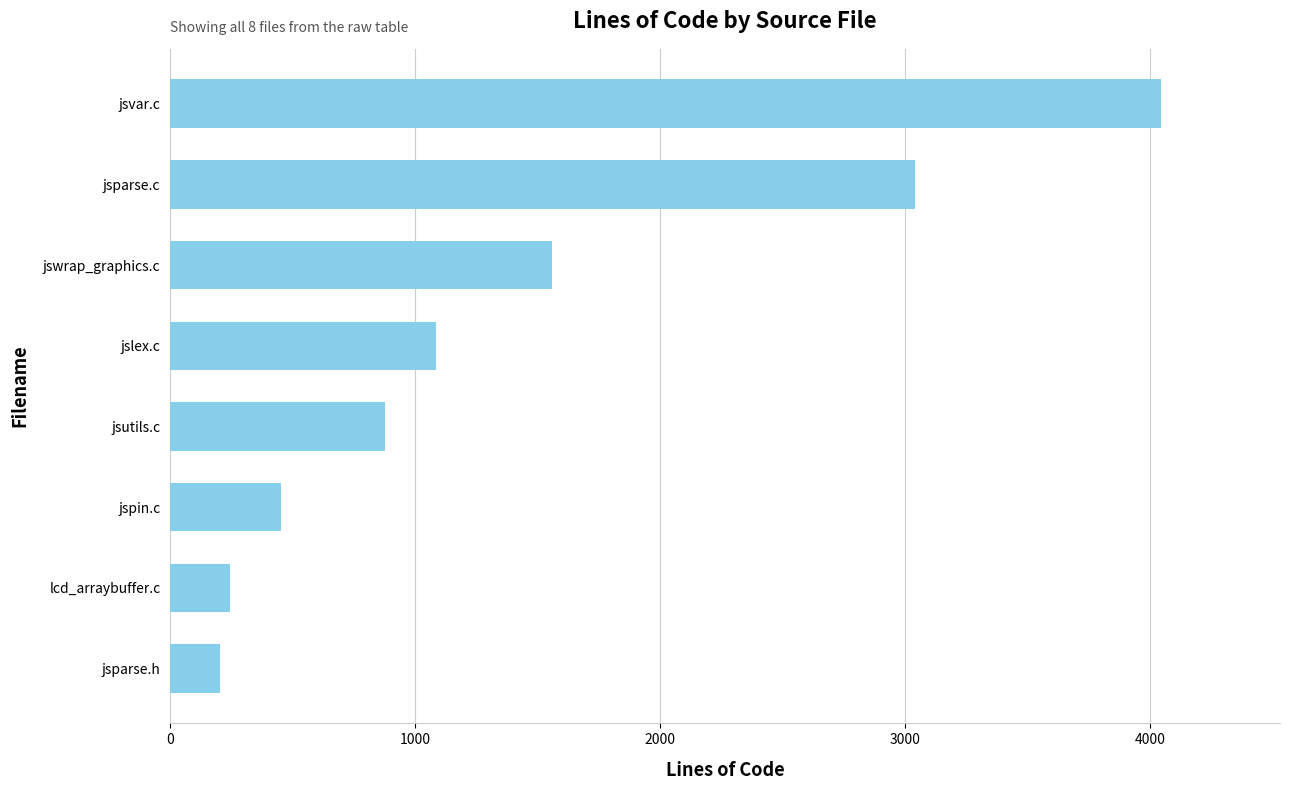

Is it true that the value at lcd_arraybuffer.c is 245?

True